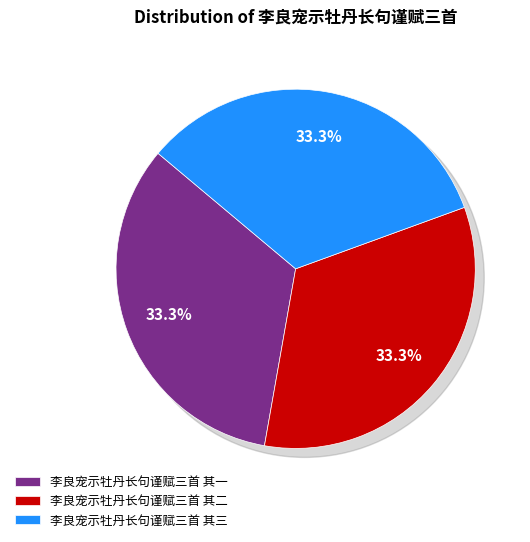

Which slice is the largest?

李良宠示牡丹长句谨赋三首 其一